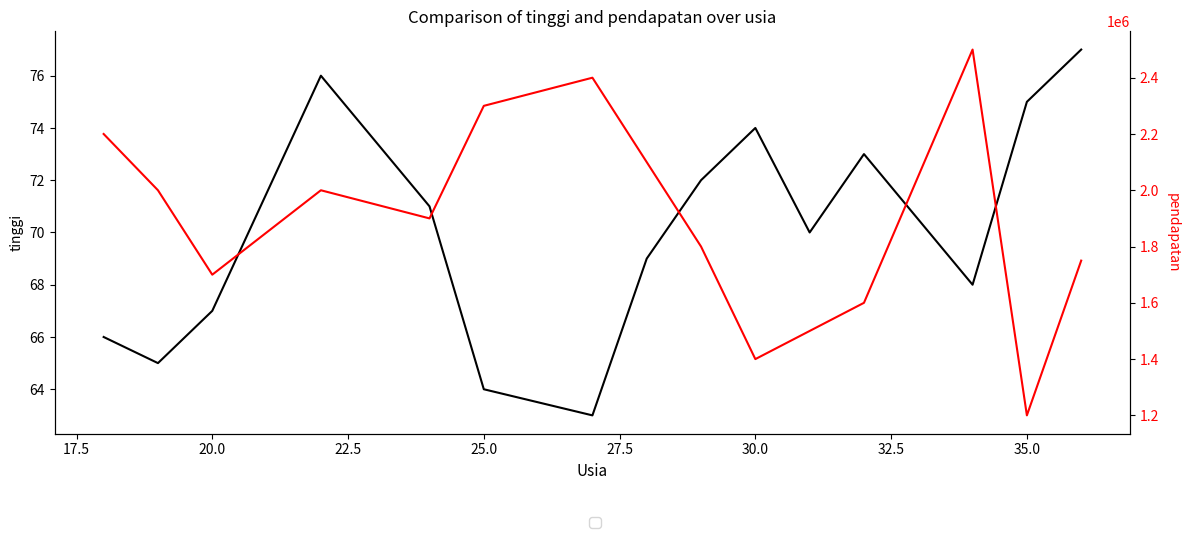

In tinggi, how many points are higher than both neighbors (excluding endpoints)?

3